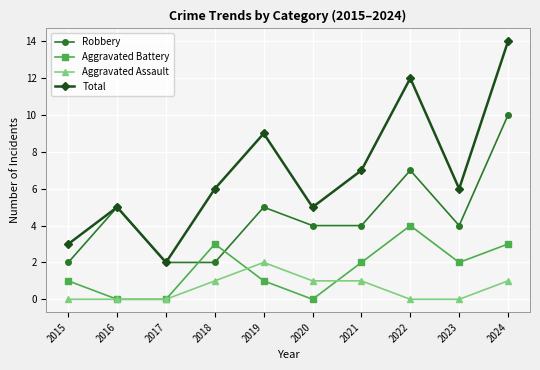

What is the difference between the maximum and minimum values in the Aggravated Battery series?

4